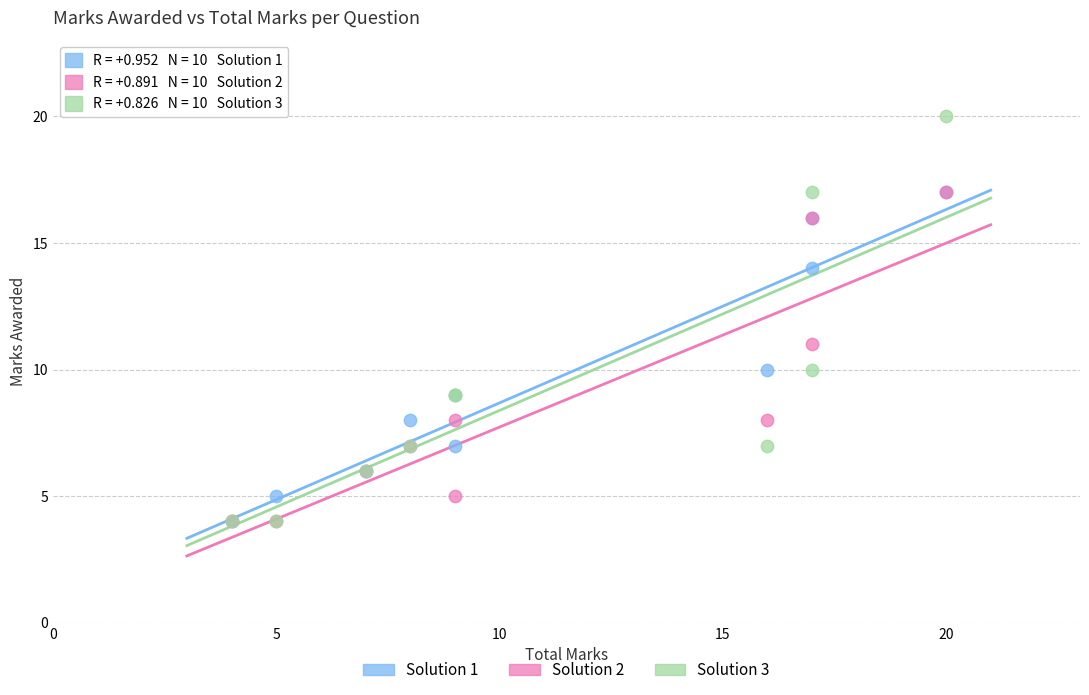

What are all the series names shown in the legend?

Solution 1, Solution 2, Solution 3